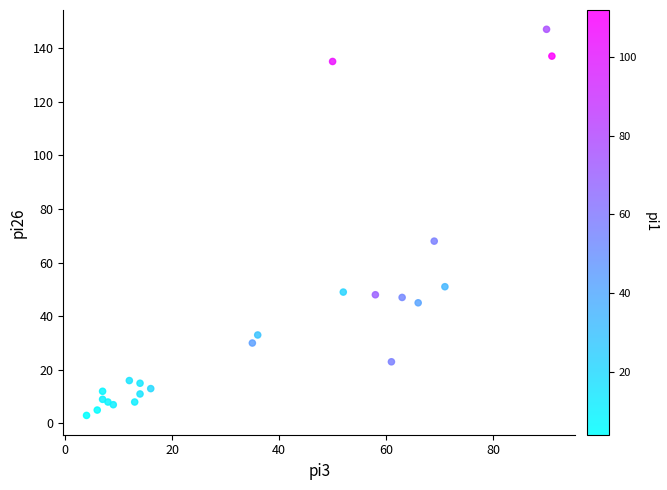

What Y value in the scatter plot is closest to 75?

68